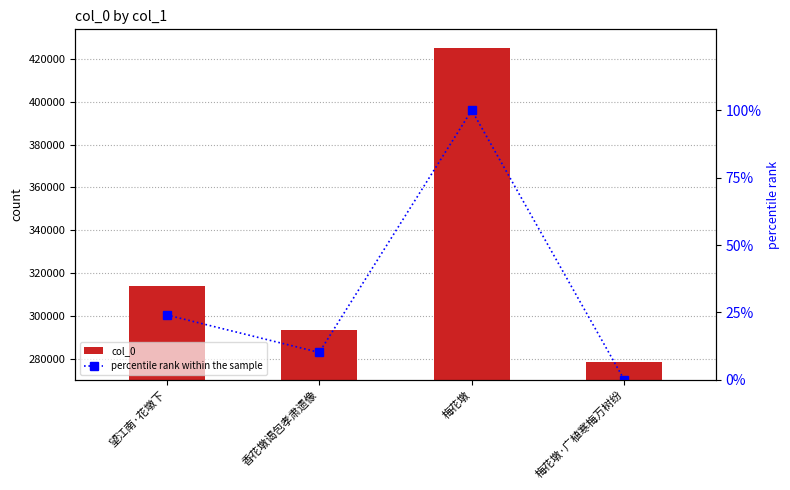

Reading left to right, what are all the values shown in this chart?

col_0: 望江南·花墩下=313802.0	香花墩谒包孝肃遗像=293370.0	梅花墩=425366.0	梅花墩·广植寒梅万树纷=278462.0
percentile rank within the sample: 望江南·花墩下=24.1	香花墩谒包孝肃遗像=10.1	梅花墩=100.0	梅花墩·广植寒梅万树纷=0.0